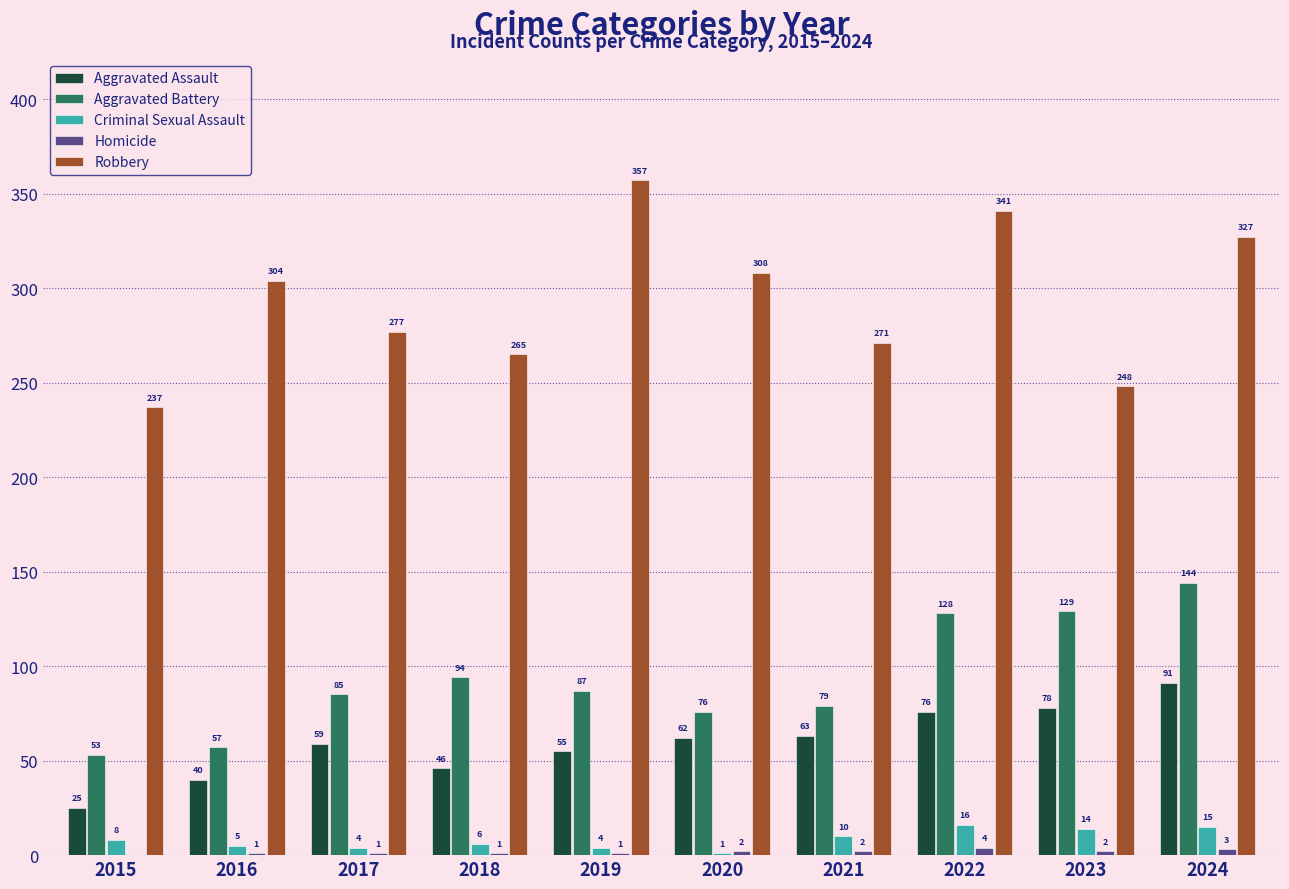

Are the bars grouped side by side (vs. stacked)?

Yes